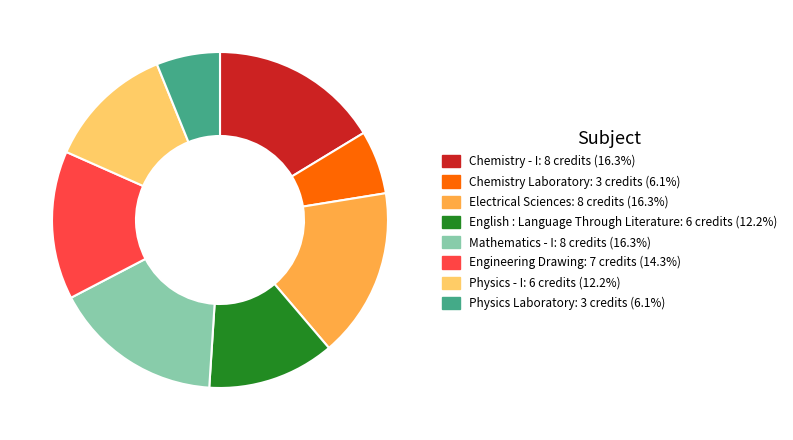

How many segments does this pie chart have?

8